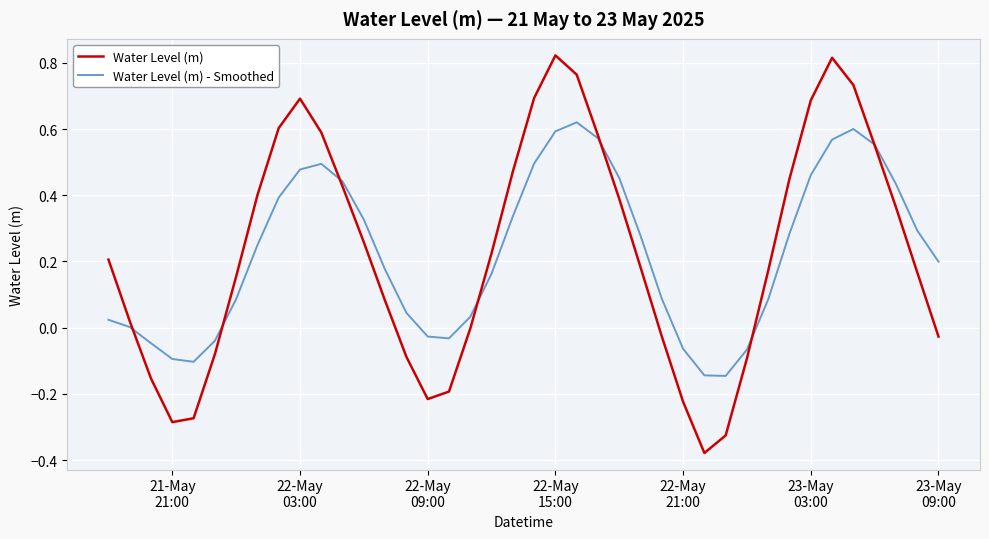

Which series has the widest spread of values?

Water Level (m)